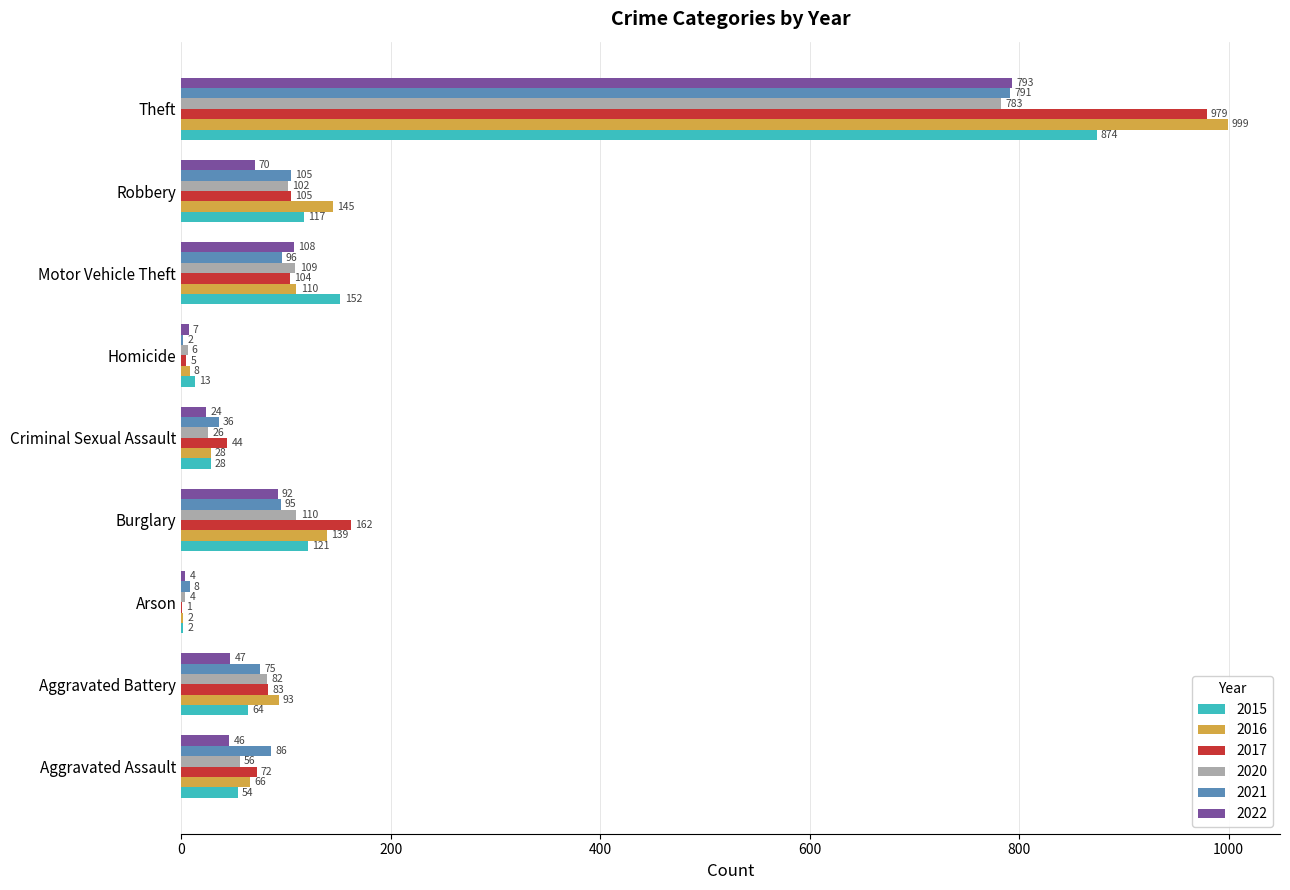

Between Aggravated Assault and Theft, which series saw the biggest shift?

2016